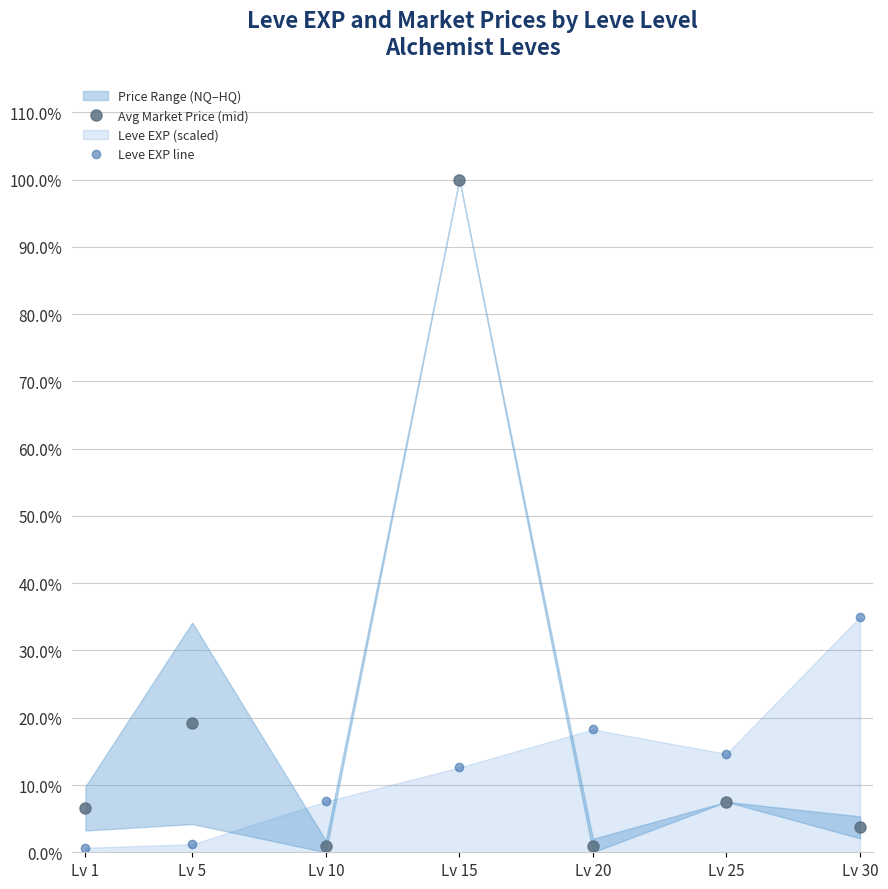

How many intersections are there between Avg Market Price (mid) and Leve EXP line?

3